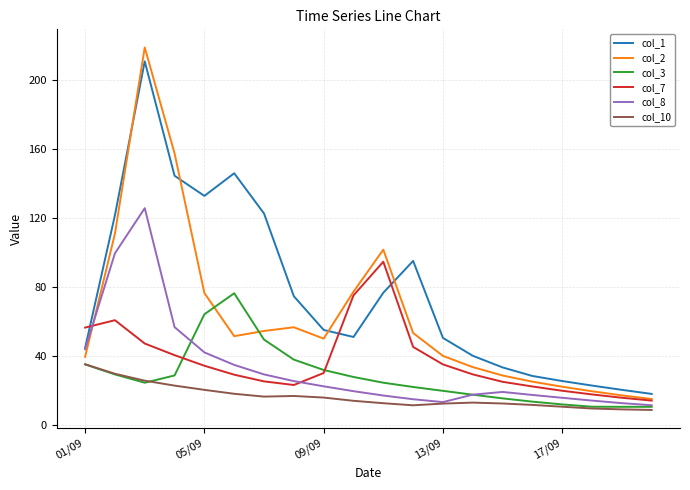

At how many categories does at least one series exceed 86?

8